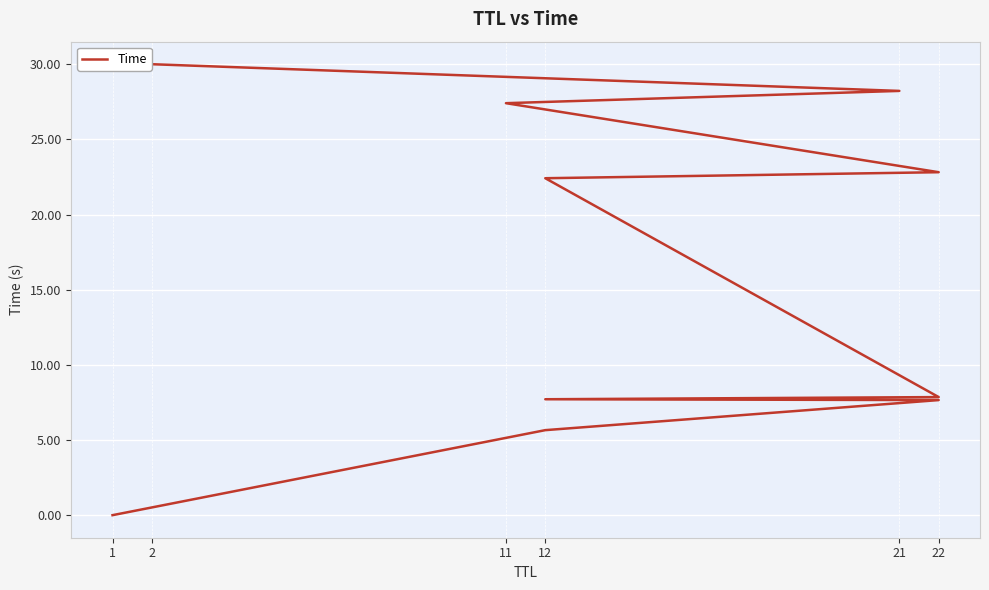

Which has a higher value, 12 or 12?

12